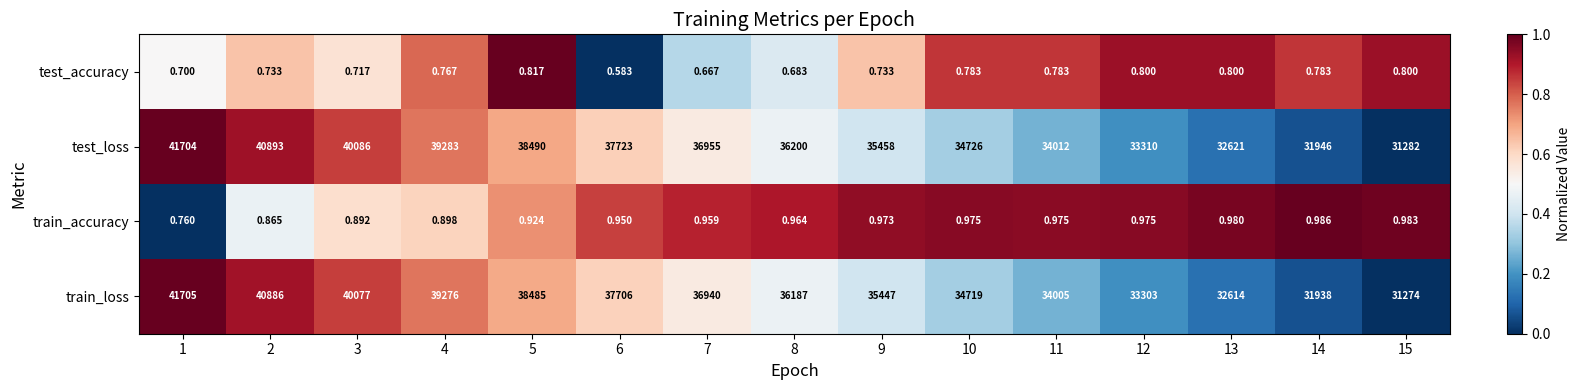

How many distinct data groups are displayed?

4